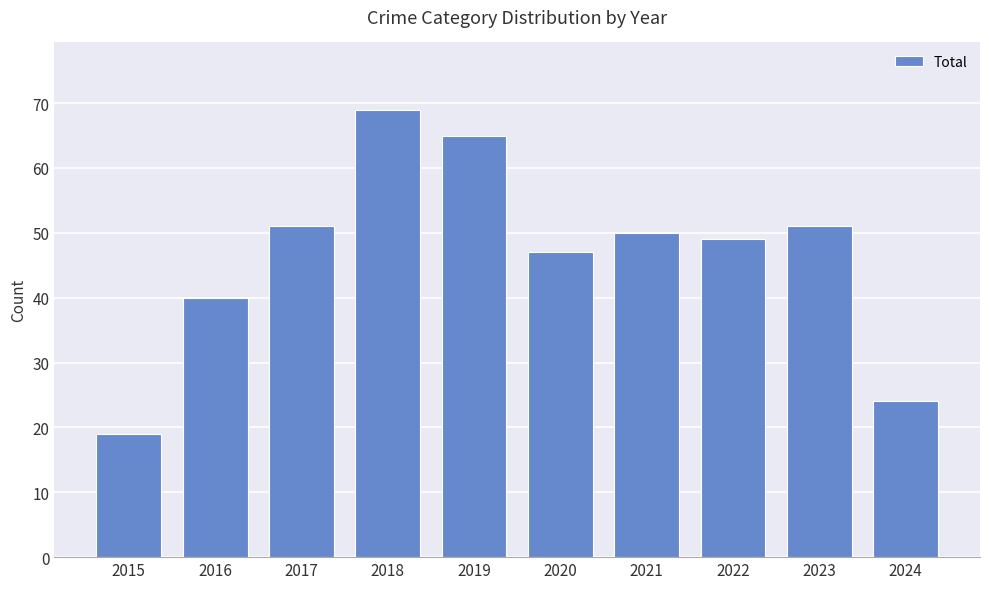

What is the value of the 4th bar from the left?

69